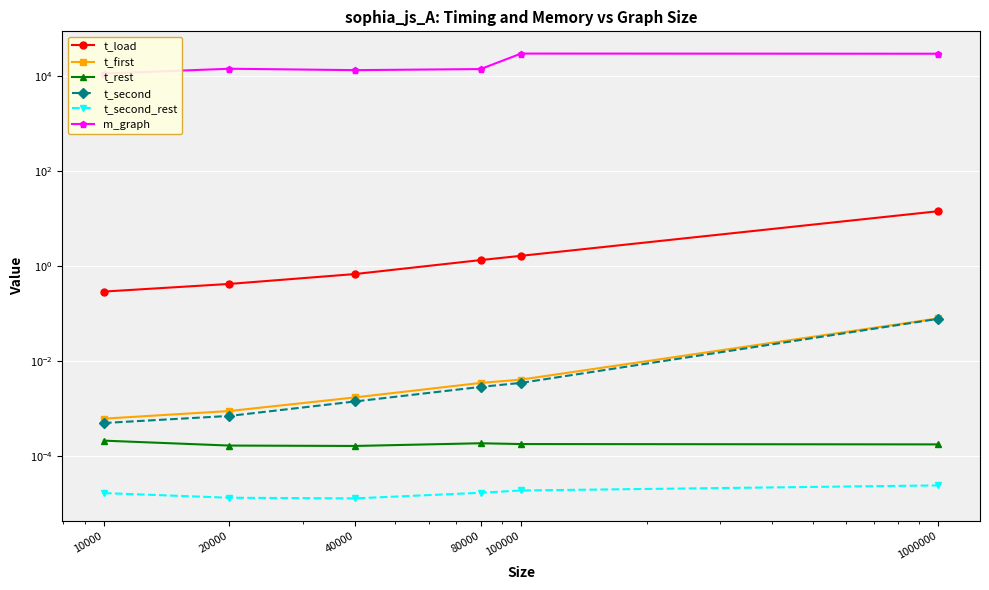

True or false: t_second_rest and t_rest intersect in this chart.

False